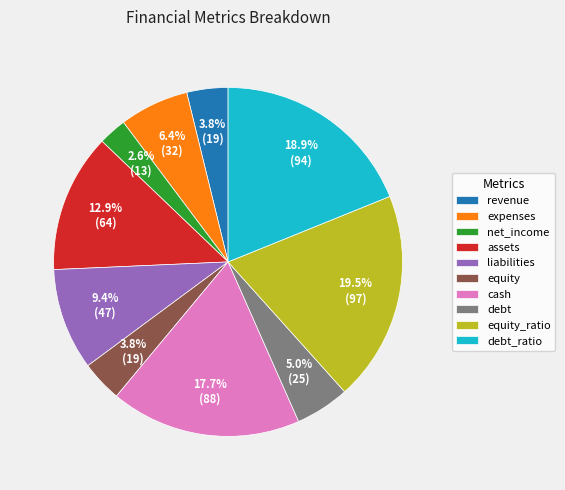

The debt_ratio slice represents 32% of the pie. True or false?

False